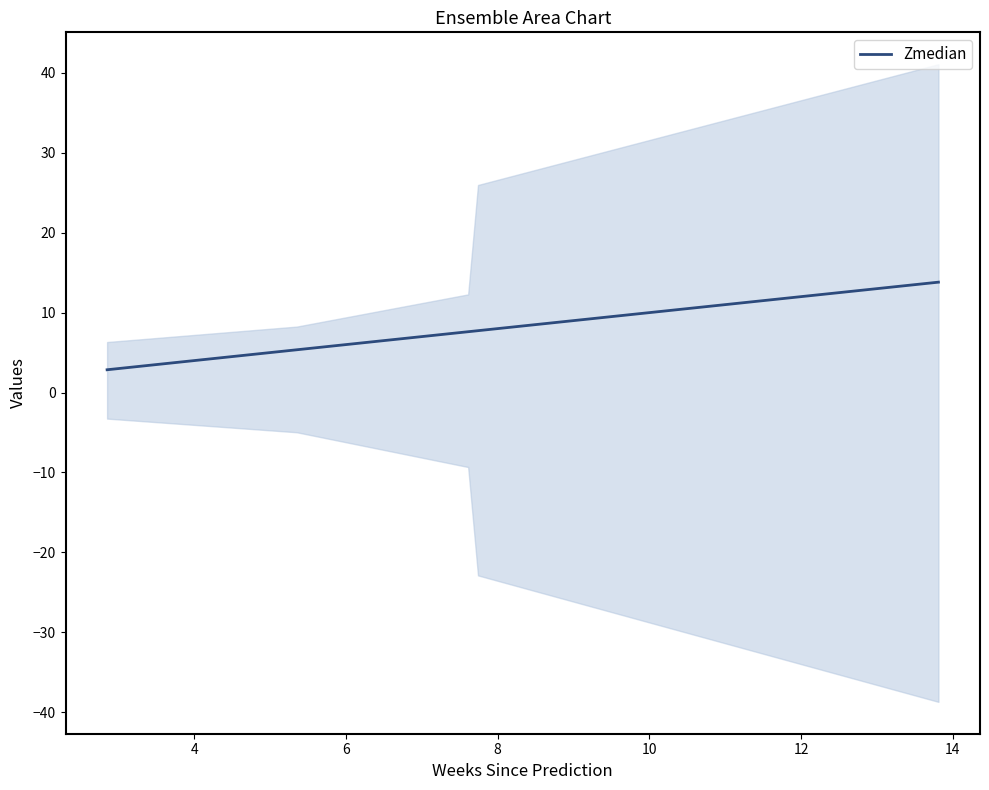

What is the sum of the values at 4 and 8?

13.1